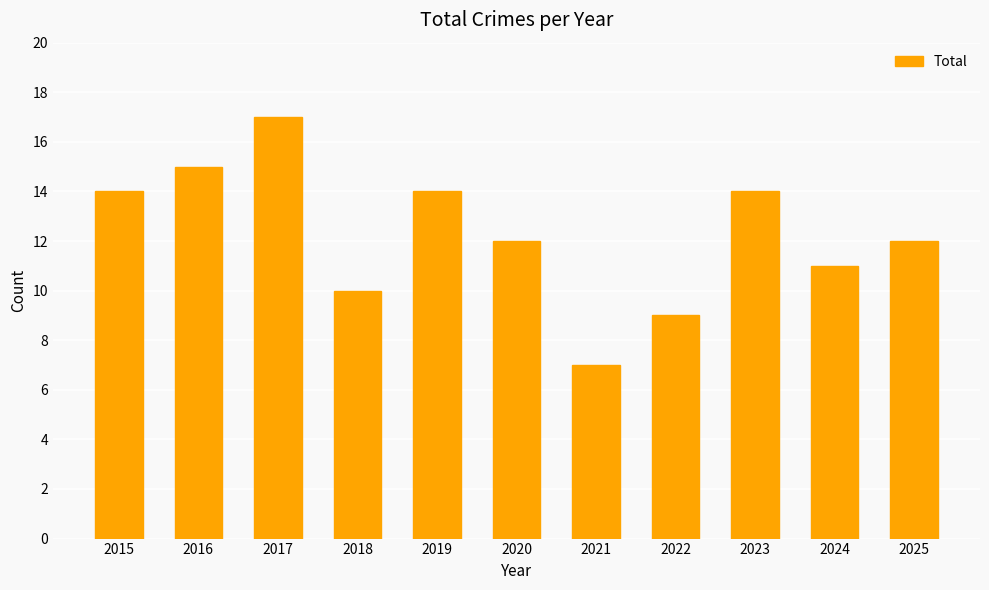

The value at 2021 is 1. True or false?

False